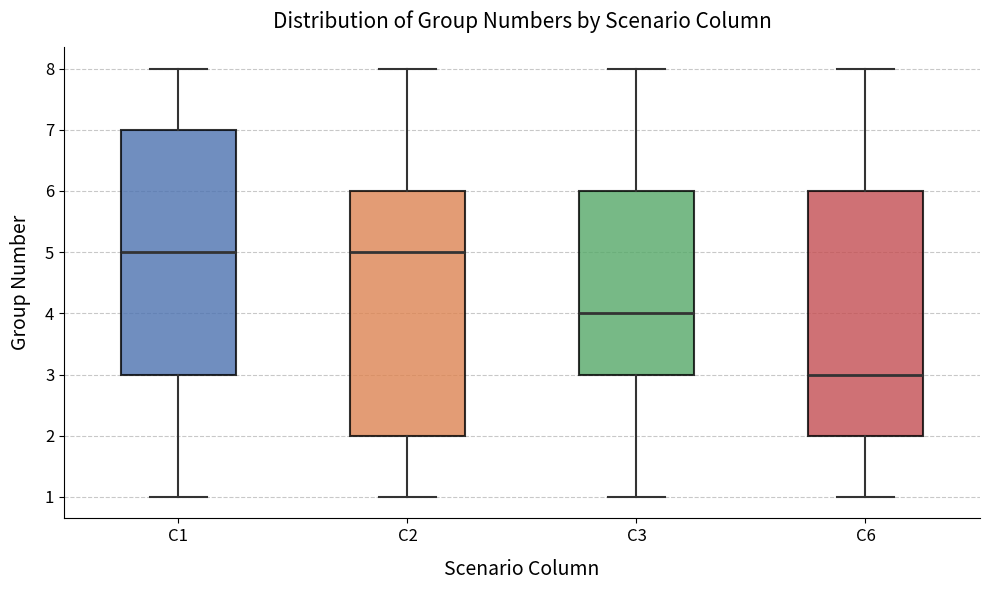

Reading left to right, transcribe this box plot: for each box, give where its median line is, the range the box spans, and where its two whiskers end, as read against the y-axis. The values are not printed on the chart, so give them approximately, as read against the axis.

C1: median 5, box 3 to 7, whiskers 1 to 8
C2: median 5, box 2 to 6, whiskers 1 to 8
C3: median 4, box 3 to 6, whiskers 1 to 8
C6: median 3, box 2 to 6, whiskers 1 to 8